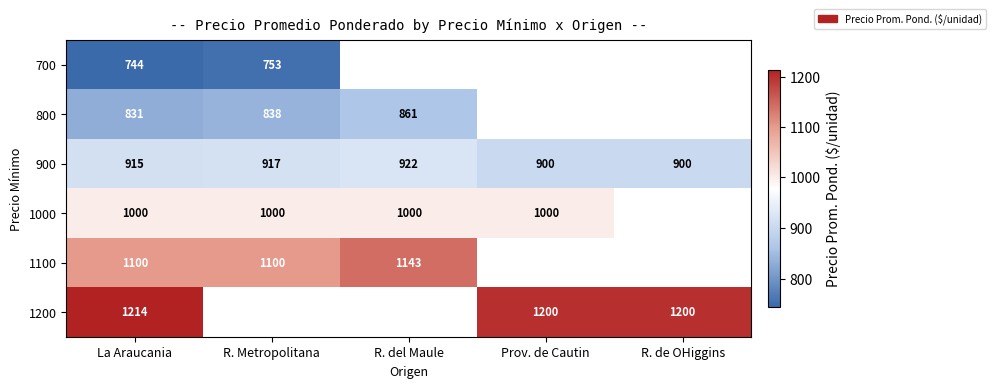

What is the minimum value for 900?

900